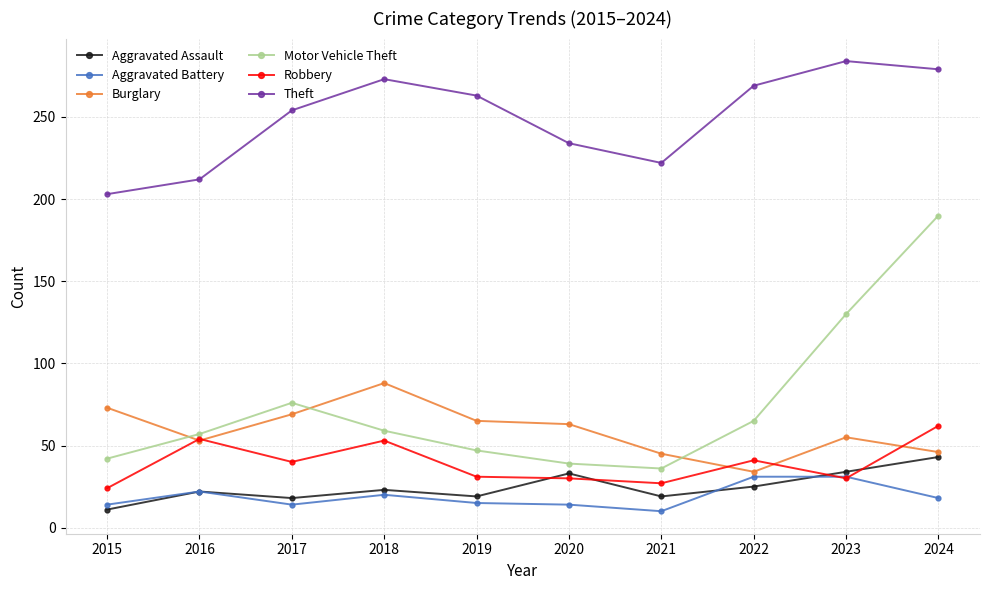

Does the chart display data point markers on the line(s)?

Yes